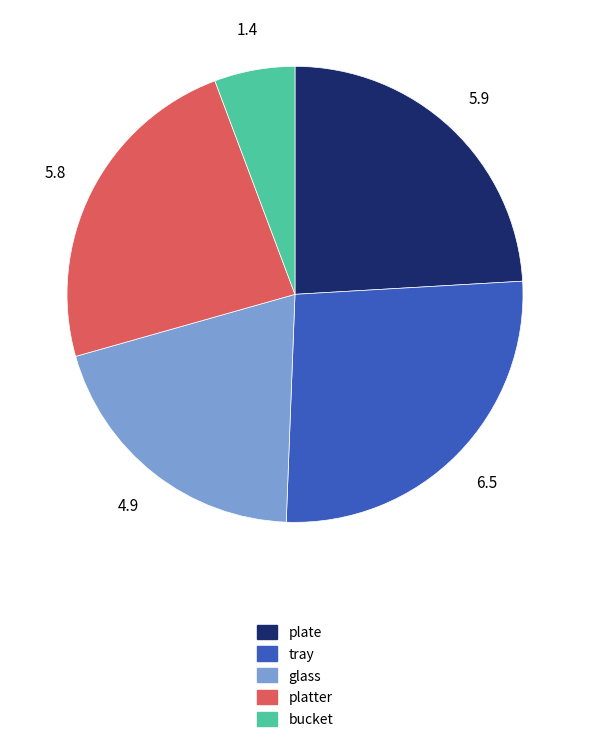

Is there a majority slice in this chart?

No